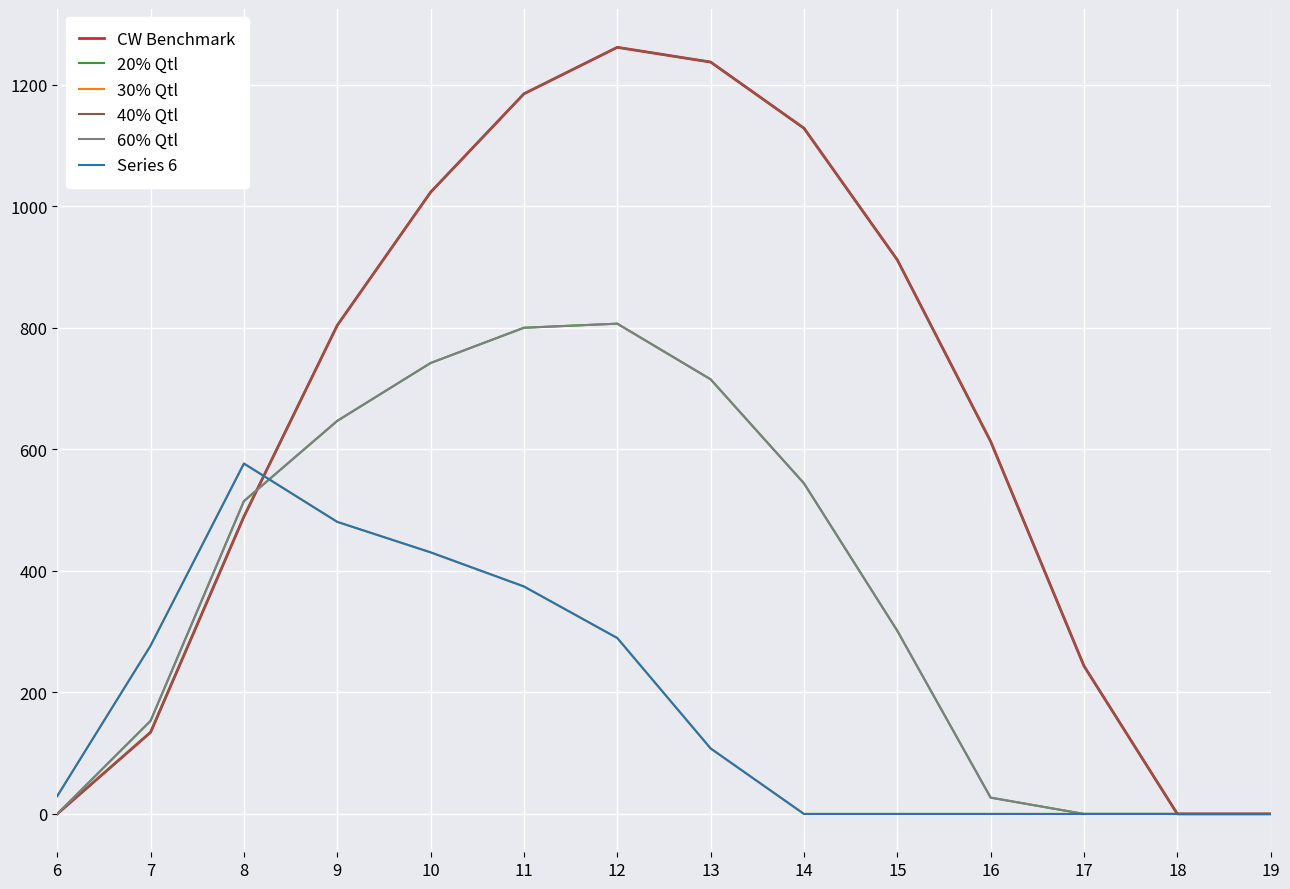

What is the total value across all series at 15?

2426.5